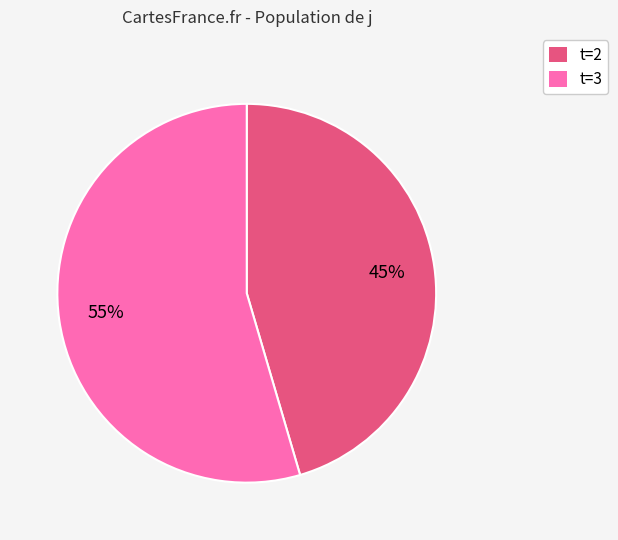

Combined, do t=3 and t=2 account for over 50%?

Yes